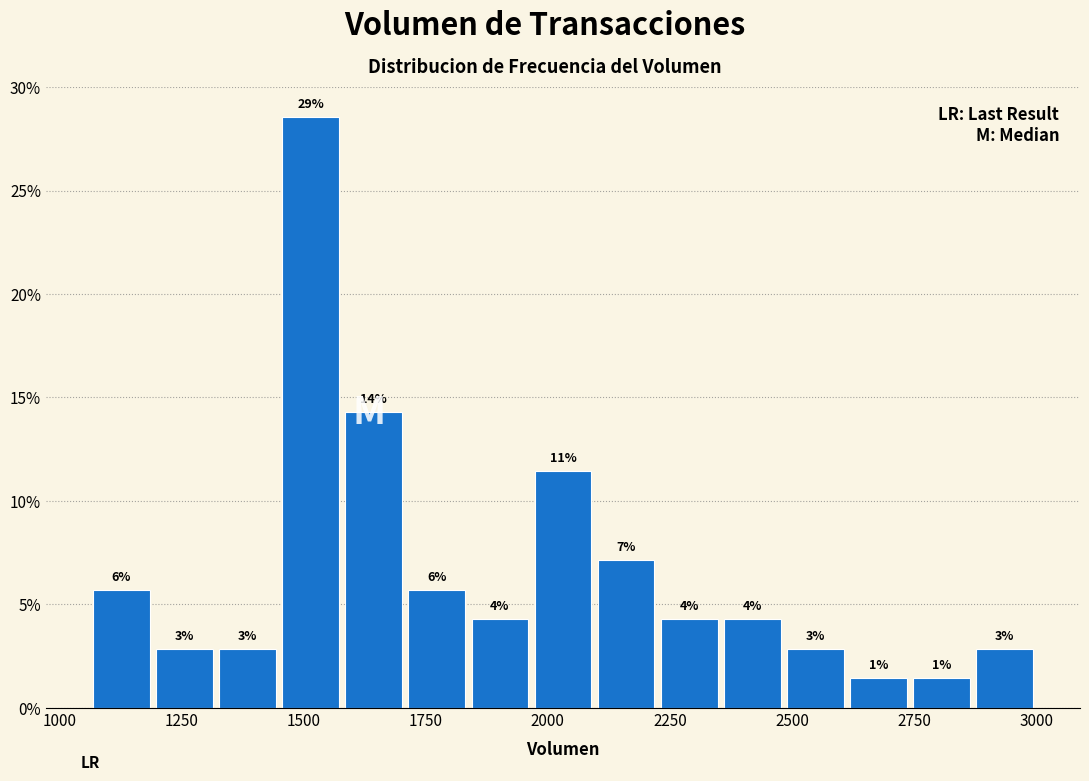

Around what value on the x-axis is the tallest bar? Give the approximate position of its centre, as read against the axis.

1500